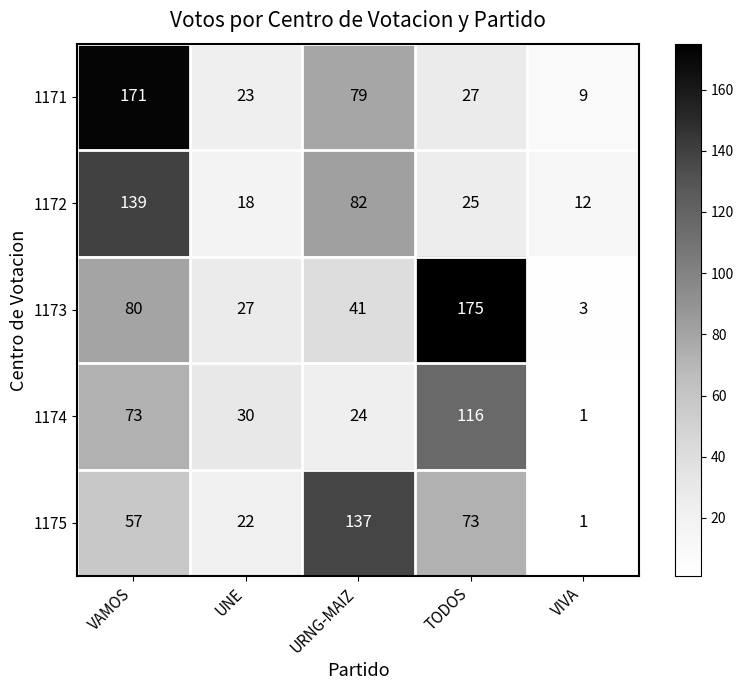

At which label is 1171 closest to 90?

URNG-MAIZ